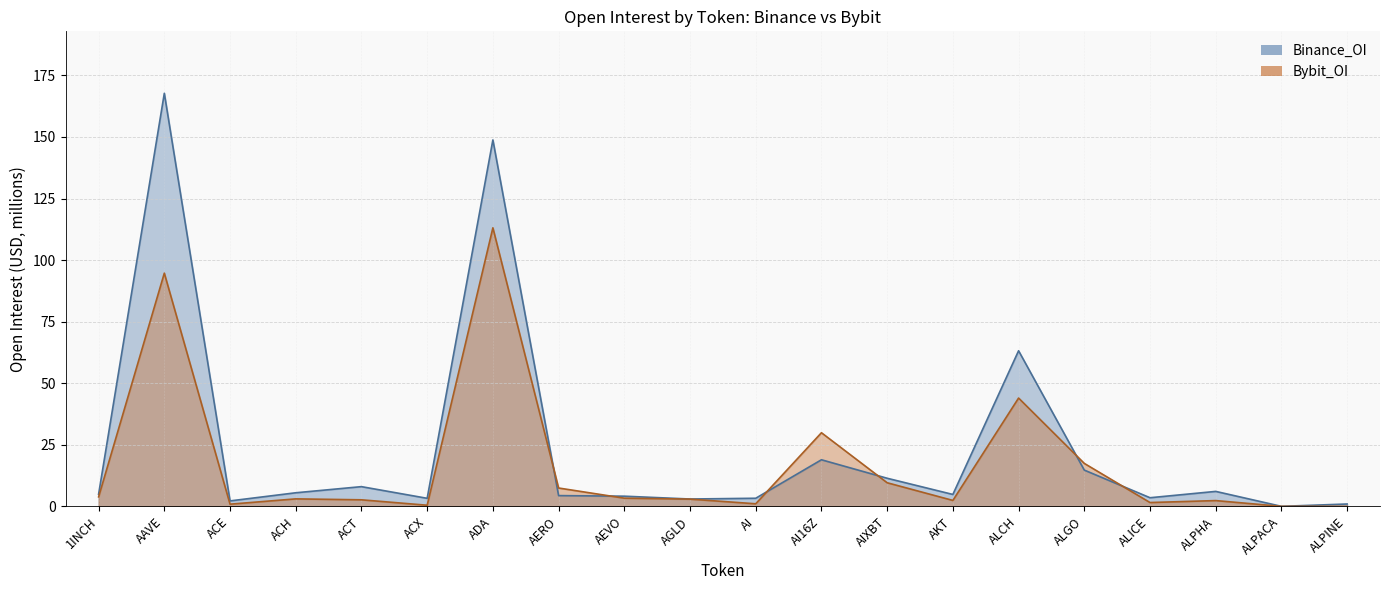

Reading right to left, list all the values displayed in this chart.

Binance_OI: ALPINE=1.0	ALPACA=0.0	ALPHA=6.1	ALICE=3.5	ALGO=14.7	ALCH=63.2	AKT=4.8	AIXBT=11.4	AI16Z=18.9	AI=3.3	AGLD=3.0	AEVO=4.1	AERO=4.4	ADA=148.8	ACX=3.3	ACT=8.0	ACH=5.5	ACE=2.2	AAVE=167.7	1INCH=4.9
Bybit_OI: ALPINE=0.0	ALPACA=0.0	ALPHA=2.3	ALICE=1.6	ALGO=17.4	ALCH=44.0	AKT=2.4	AIXBT=9.6	AI16Z=29.9	AI=1.0	AGLD=2.9	AEVO=3.3	AERO=7.4	ADA=113.1	ACX=0.5	ACT=2.7	ACH=3.0	ACE=0.9	AAVE=94.7	1INCH=3.9